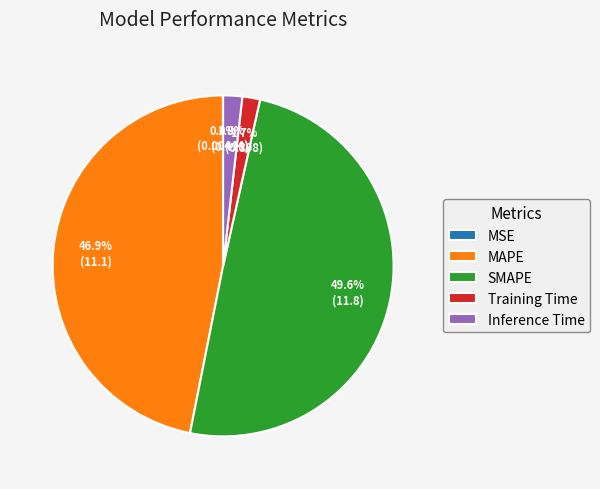

What is the largest slice in the pie chart?

SMAPE